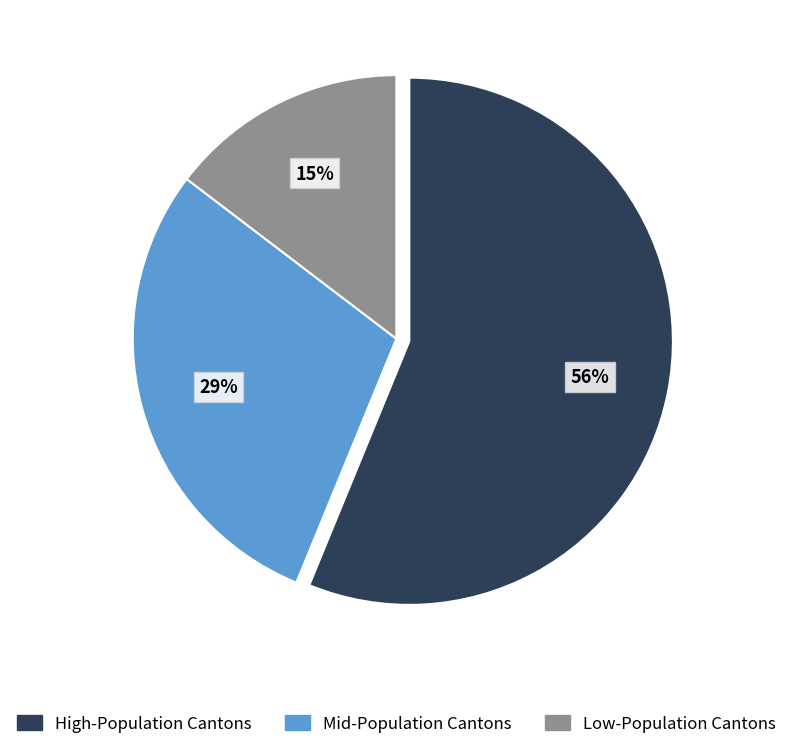

To the nearest percent, what is the average slice percentage?

33%